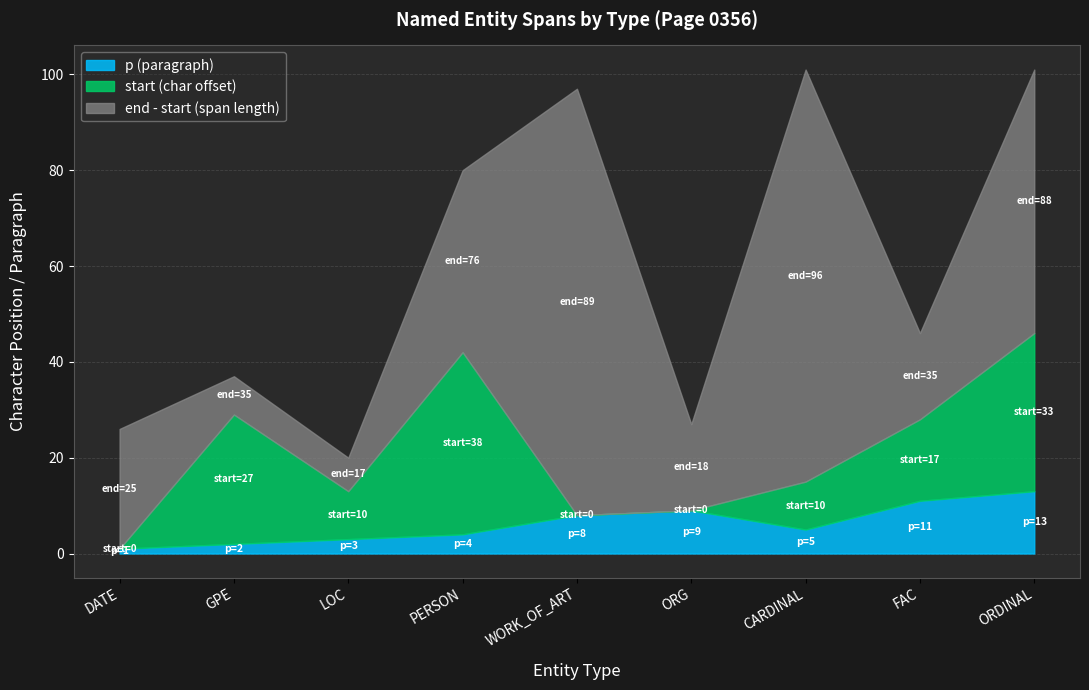

Reading left to right, list all the values displayed in this chart.

start: 0	27	10	38	0	0	10	17	33
end: 25	35	17	76	89	18	96	35	88
p: 1	2	3	4	8	9	5	11	13